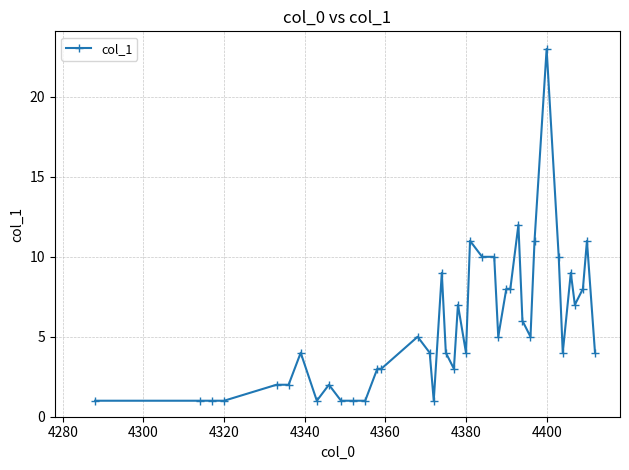

How many lines are shown in the chart?

1